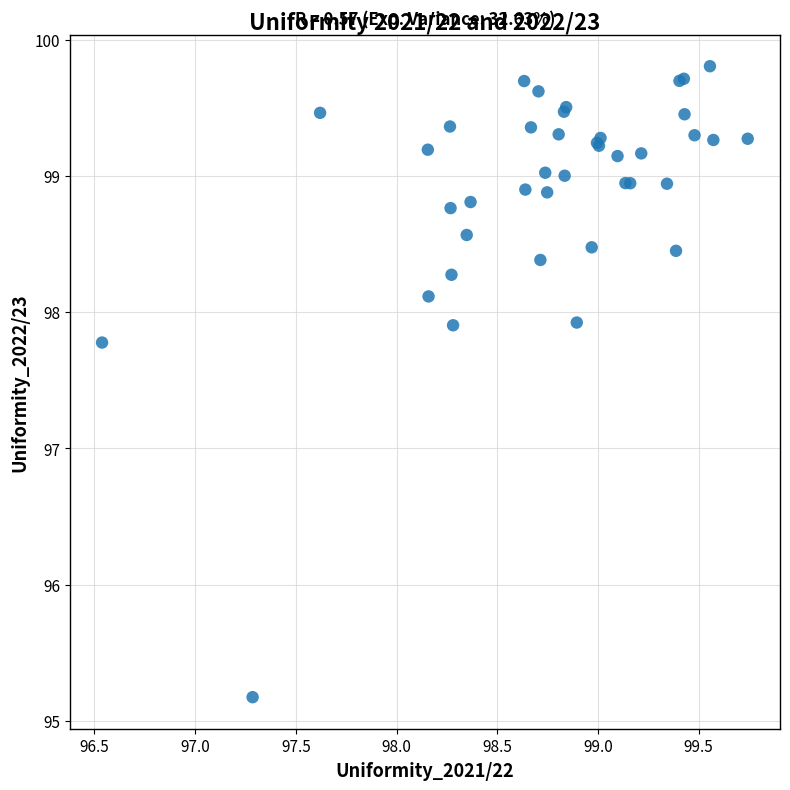

What Y value in the scatter plot is closest to 97?

97.8